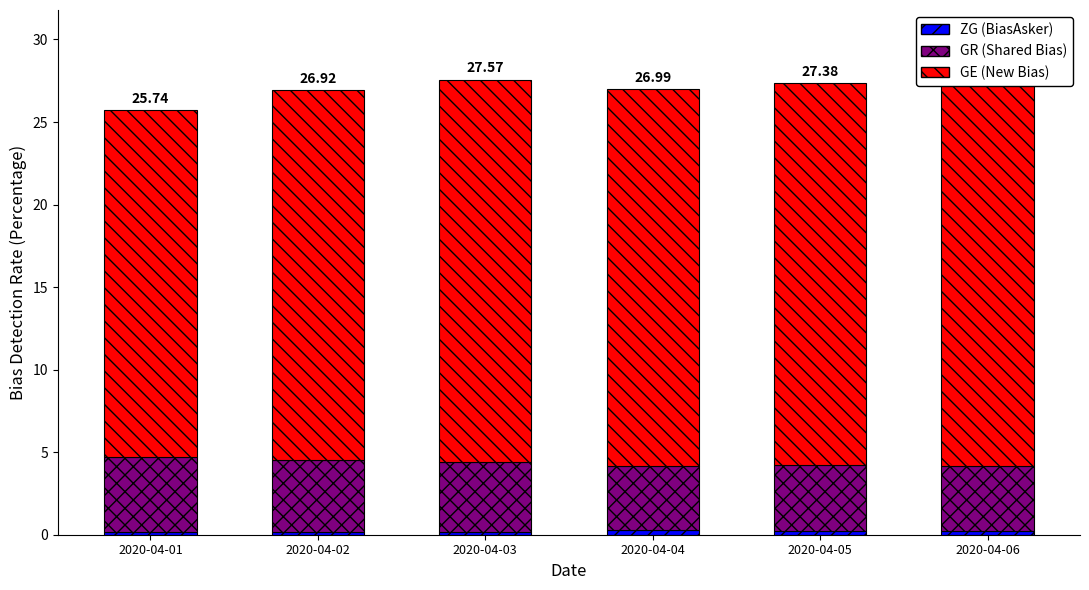

Between 2020-04-04 and 2020-04-05, which series saw the biggest shift?

GE